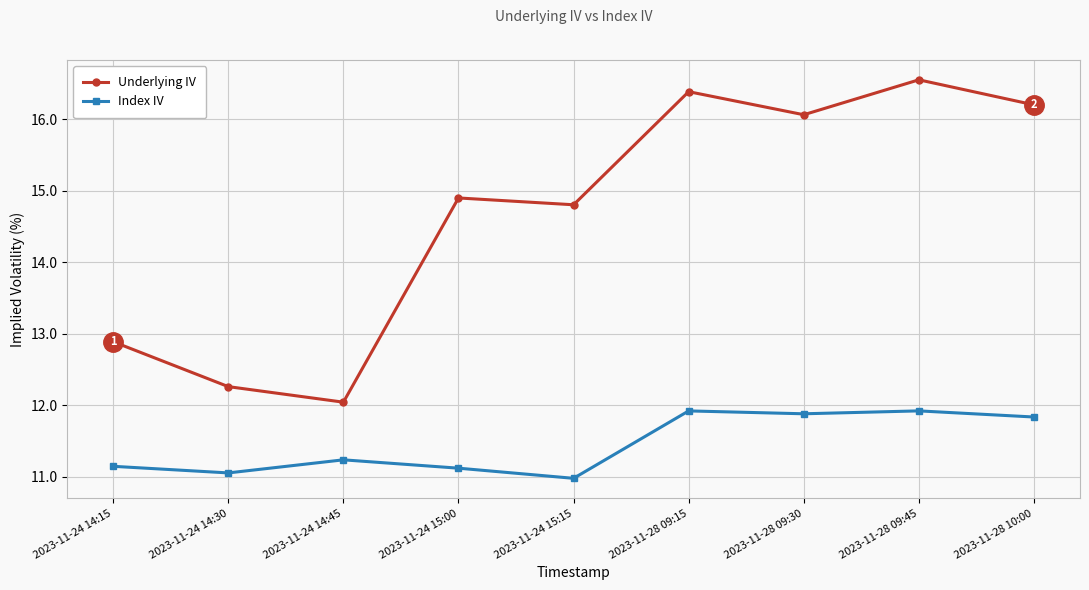

True or false: Index IV and Underlying IV cross at least once.

False